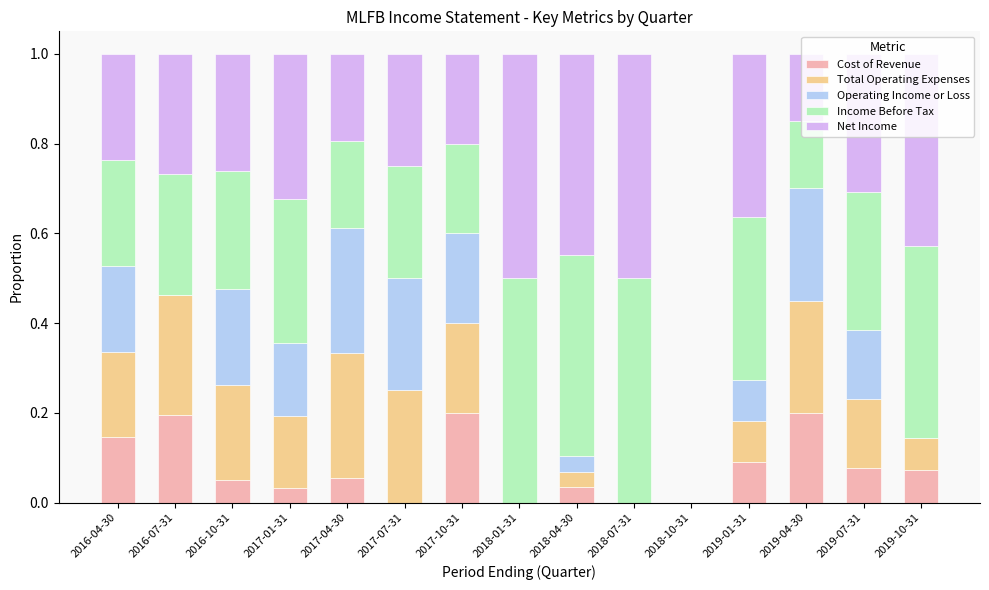

Is it true that Cost of Revenue equals 0.0 at 2016-10-31?

True